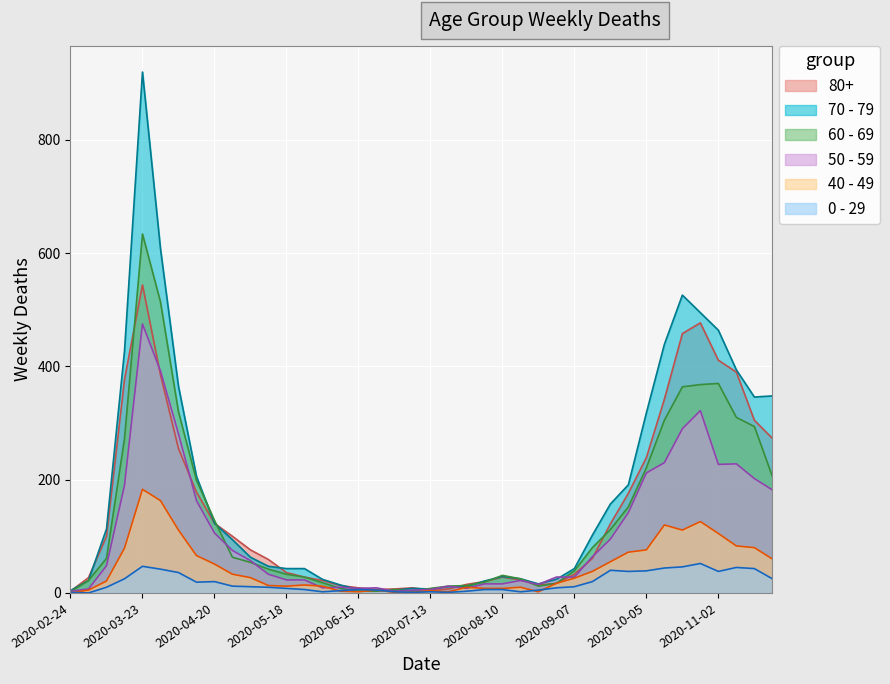

What are all the series names shown in the legend?

80+, 70 - 79, 60 - 69, 50 - 59, 40 - 49, 0 - 29